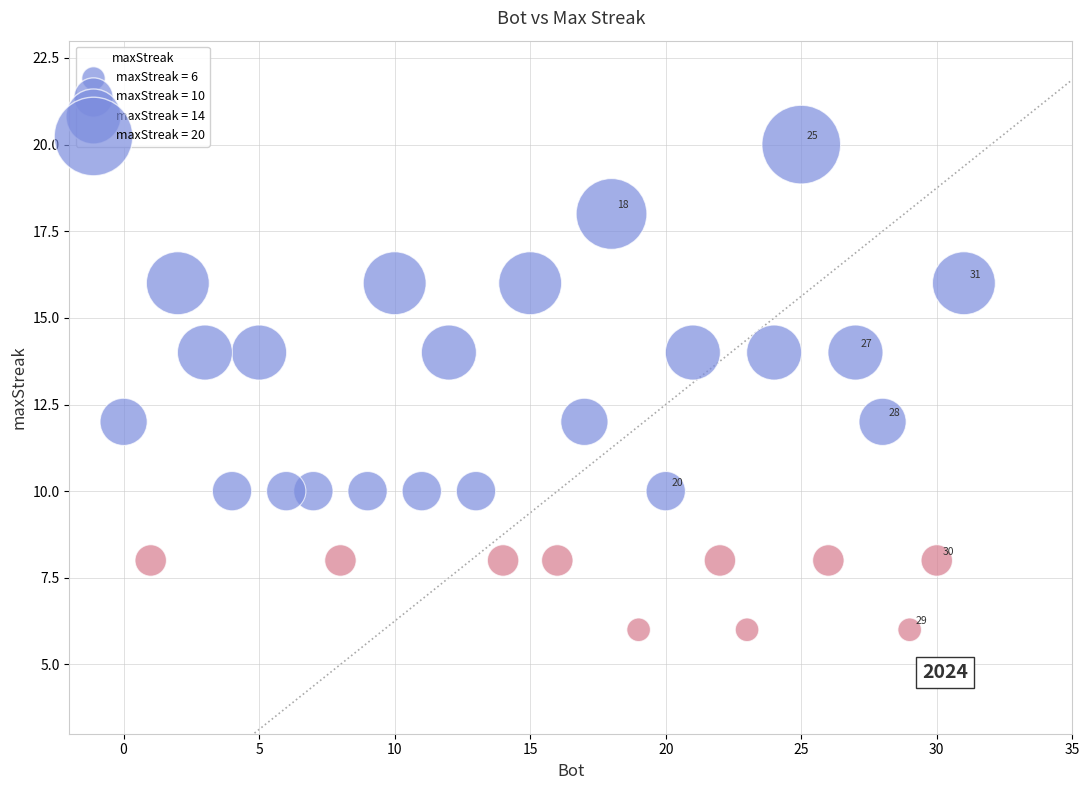

What is the range of X values (max minus min)?

31